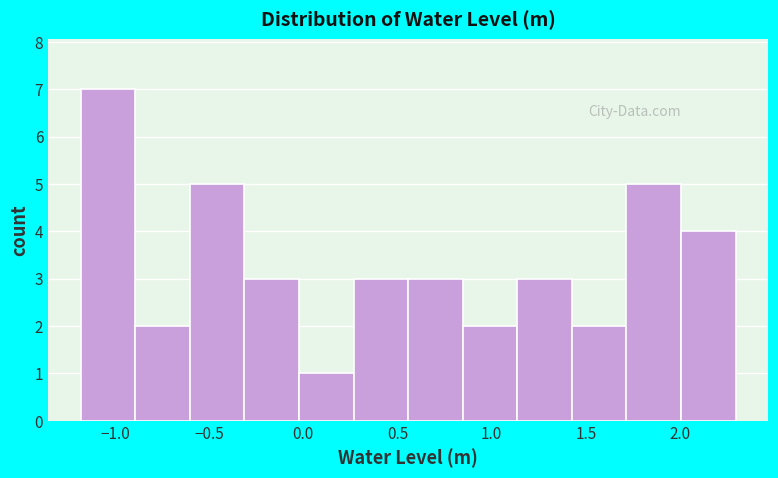

Reading left to right, transcribe this chart: for each bar, give the range it covers on the x-axis and its height. Neither the bar edges nor the heights are printed on the chart, so give them approximately, as read against the axes.

-1.20 to -0.90: 7
-0.90 to -0.60: 2
-0.60 to -0.30: 5
-0.30 to 0.00: 3
0.00 to 0.25: 1
0.25 to 0.55: 3
0.55 to 0.85: 3
0.85 to 1.15: 2
1.15 to 1.45: 3
1.45 to 1.70: 2
1.70 to 2.00: 5
2.00 to 2.30: 4